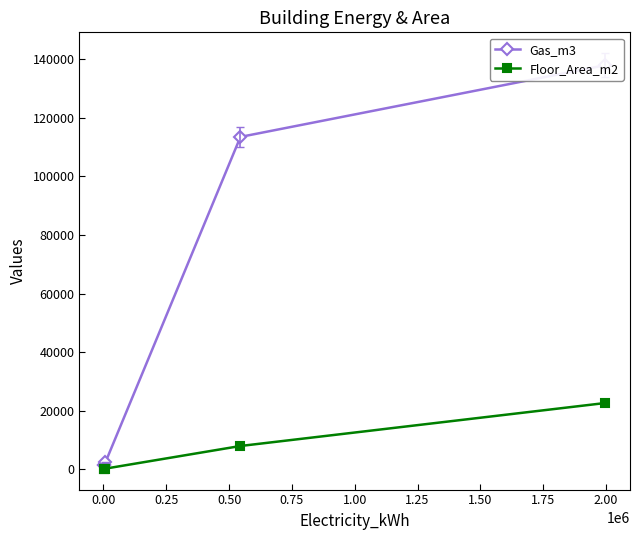

What is the minimum value shown in the chart?

245